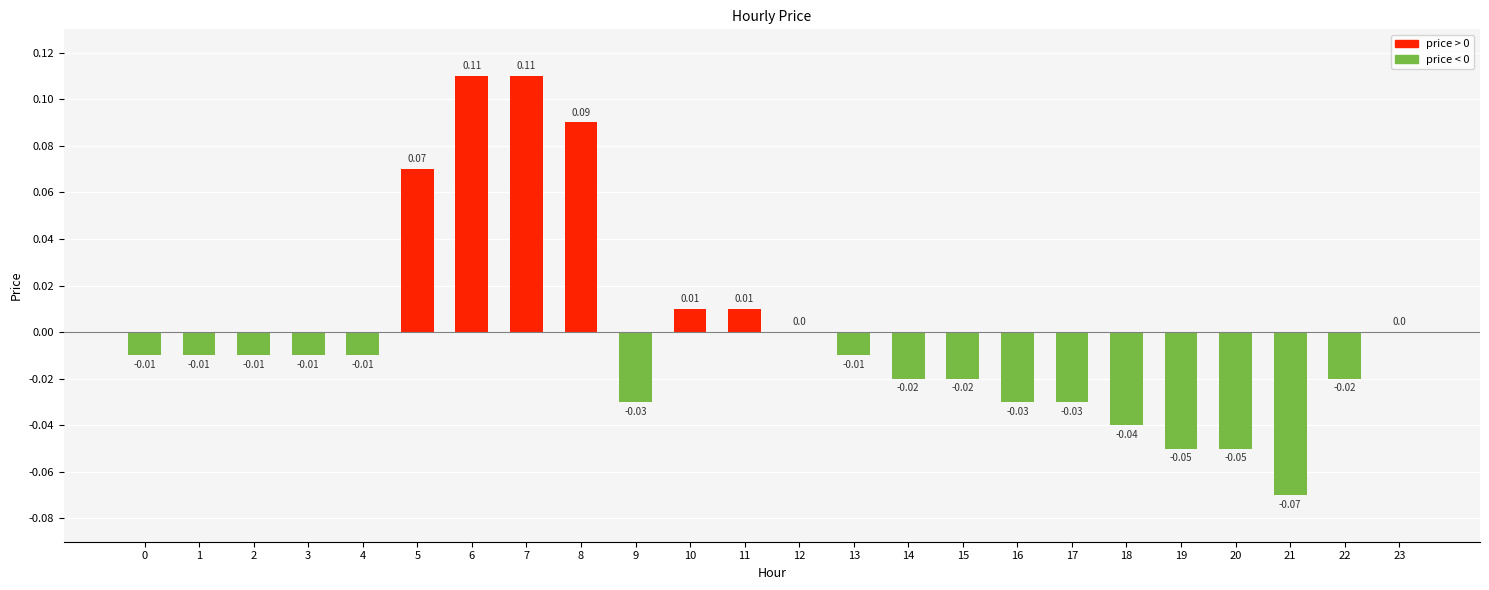

The value at 0 is -0.0. True or false?

True